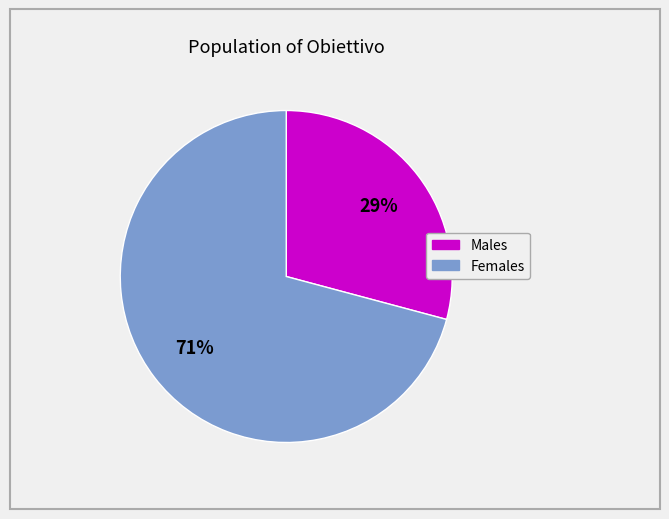

Count the number of slices in the pie.

2